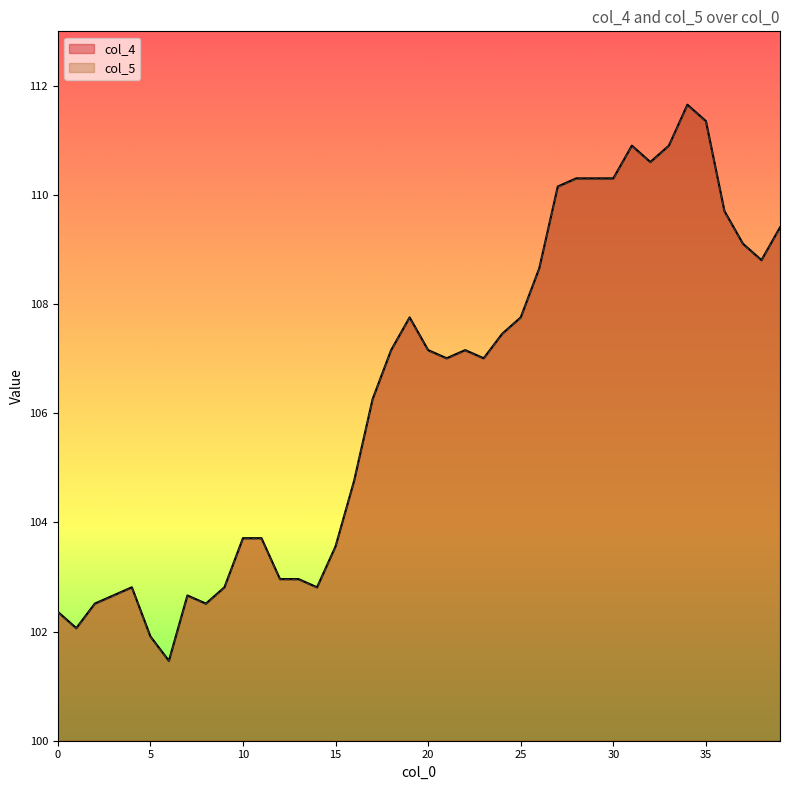

Does the chart display data point markers on the line(s)?

No